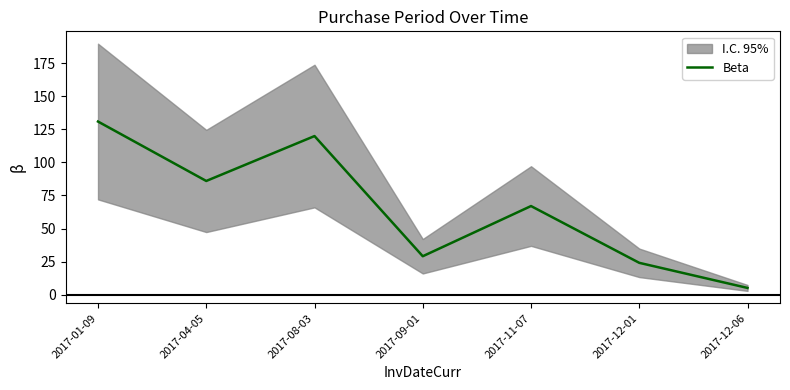

Count the number of categories in the chart.

7